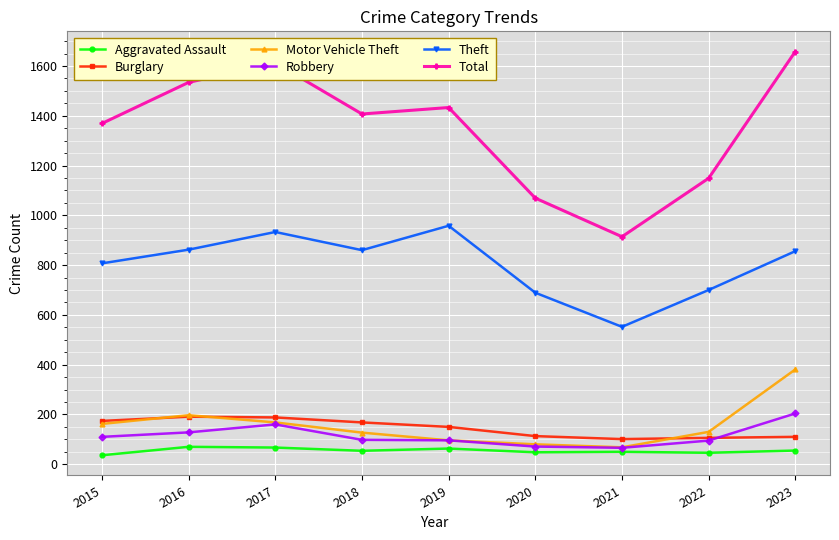

What is the approximate value of Theft at 2016, to the nearest 10?

860